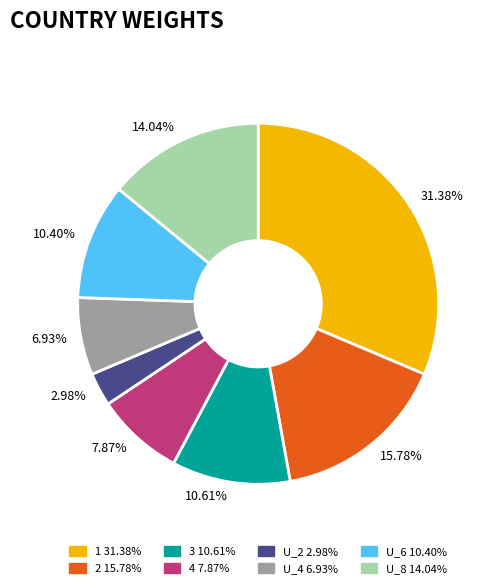

To the nearest percent, what is the average slice percentage?

12%